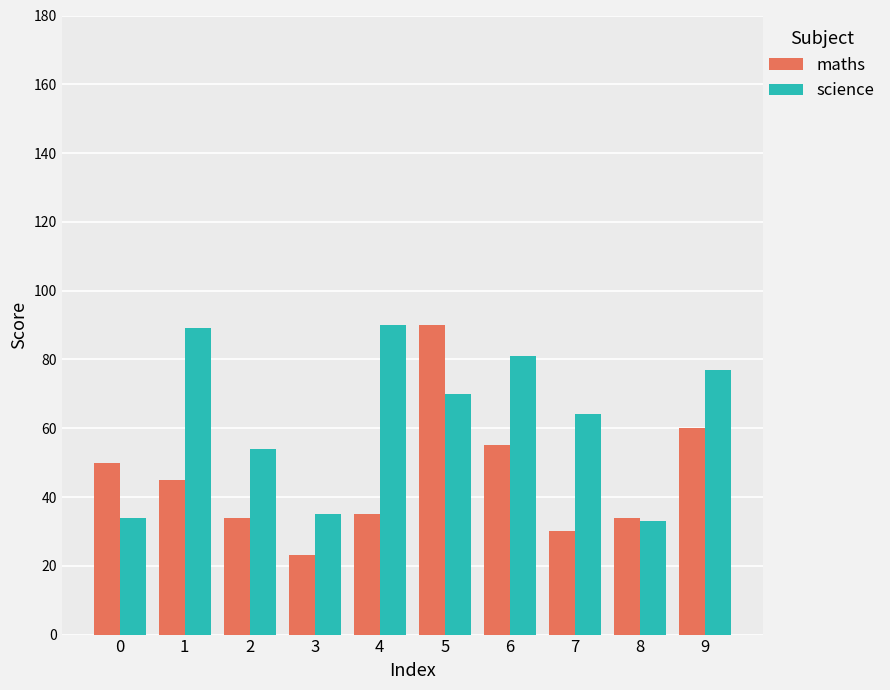

What is the value of the science bar at the 2nd from the left?

89